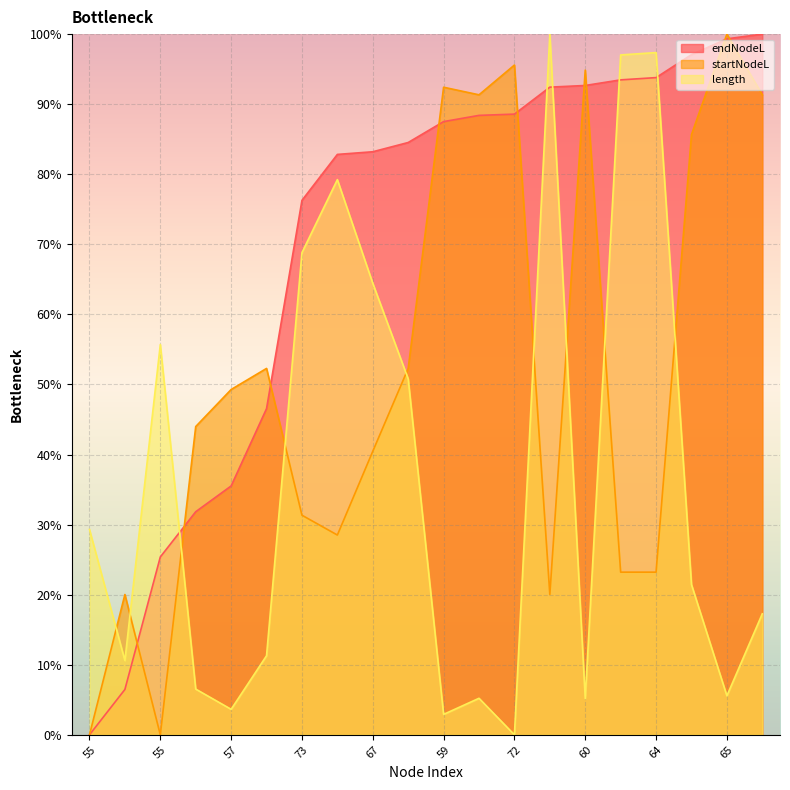

Rank the series by their average value, from lowest to highest.

length, startNodeL, endNodeL